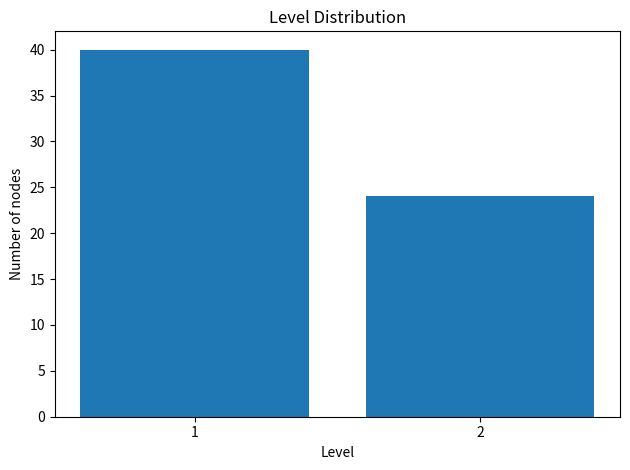

Reading left to right, what are all the values shown in this chart?

1=40	2=24